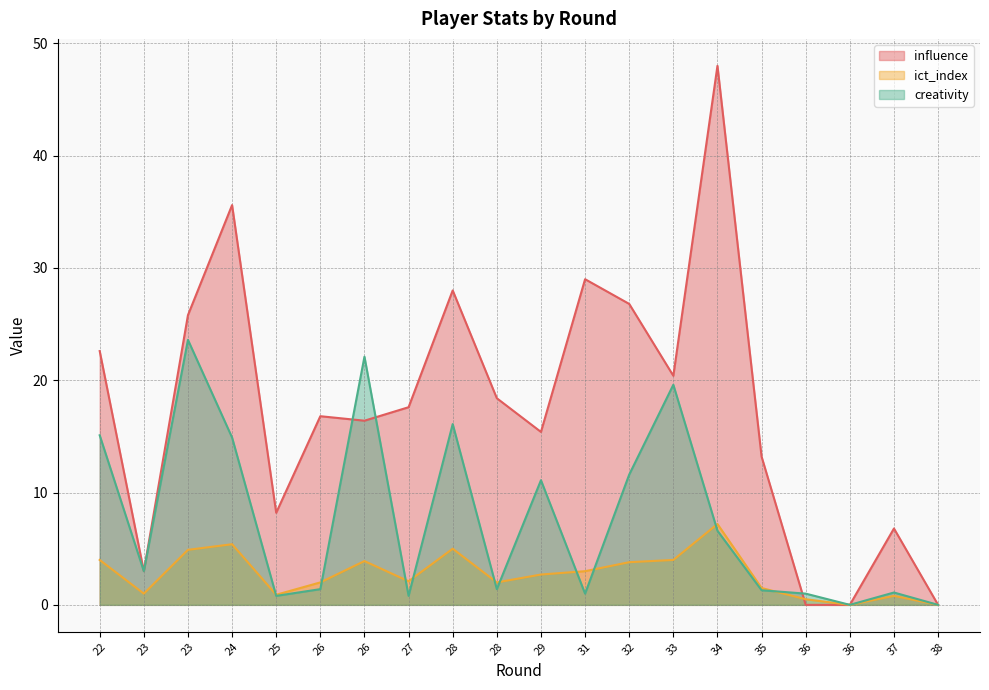

How many lines are shown in the chart?

3